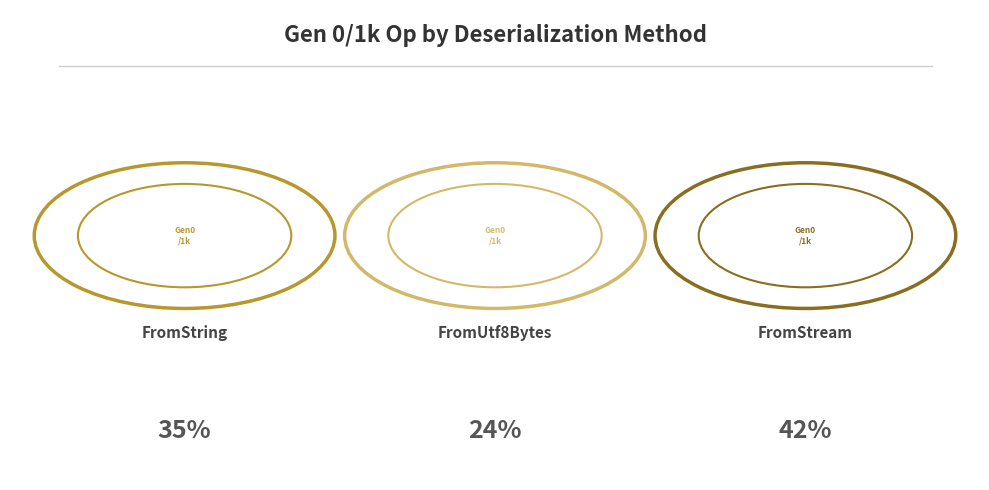

To the nearest percent, what is the difference between the largest and smallest slice percentages?

18%